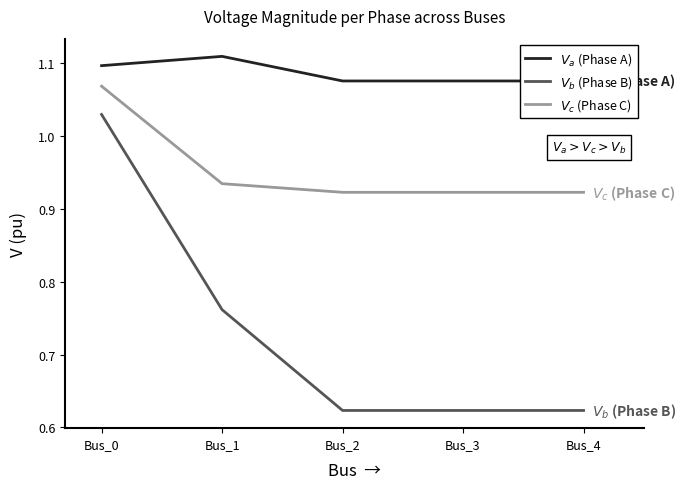

Count the number of data series in this chart.

3